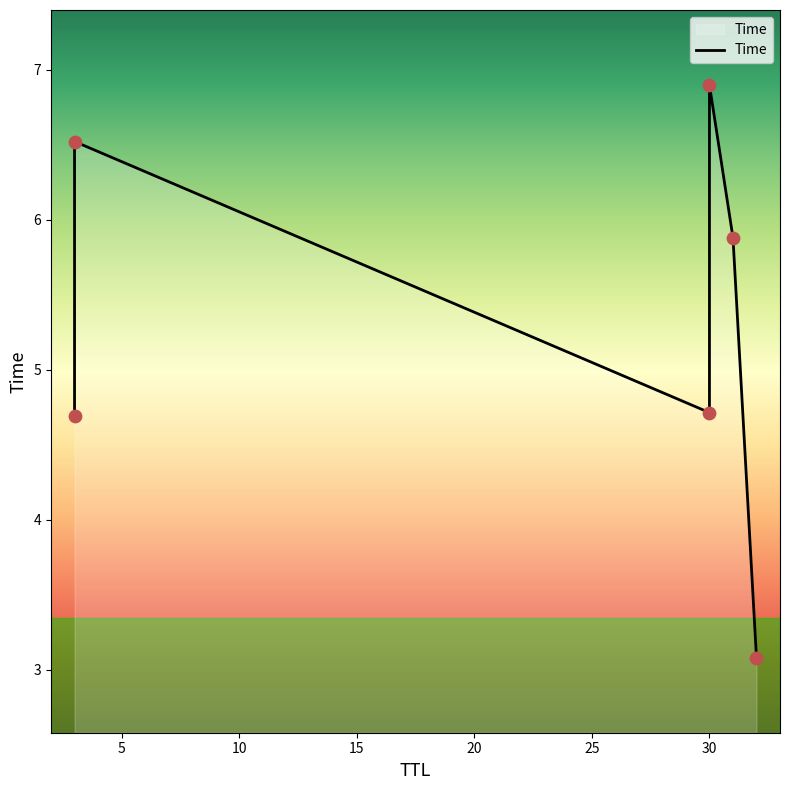

Between 10 and 0, which is larger?

10